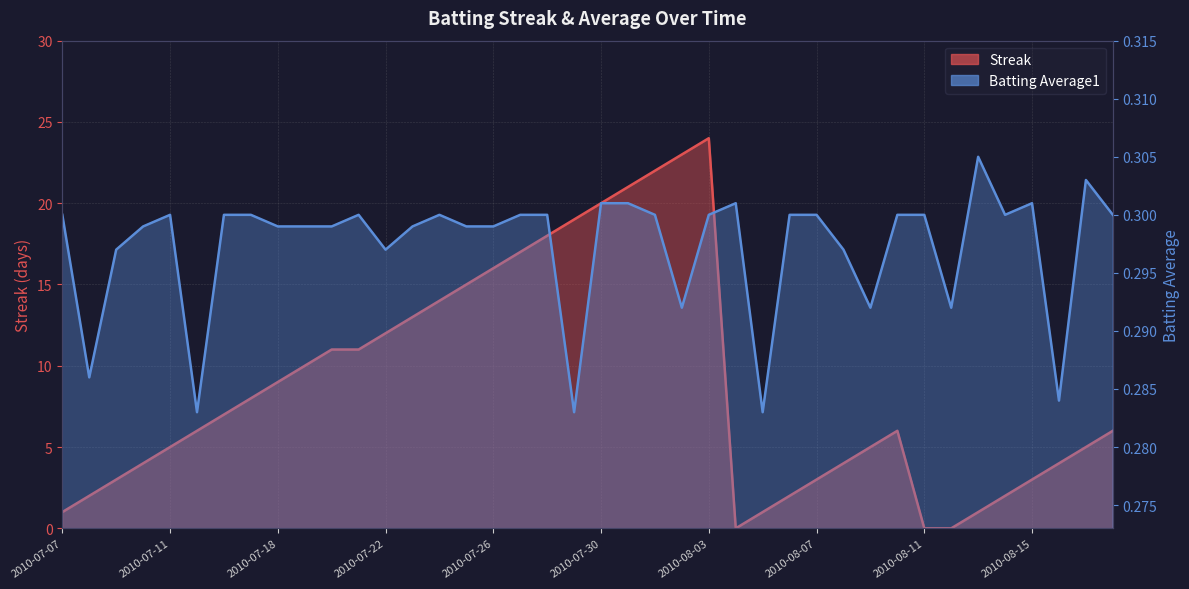

What is the difference between the maximum and minimum values in the Streak series?

24.0